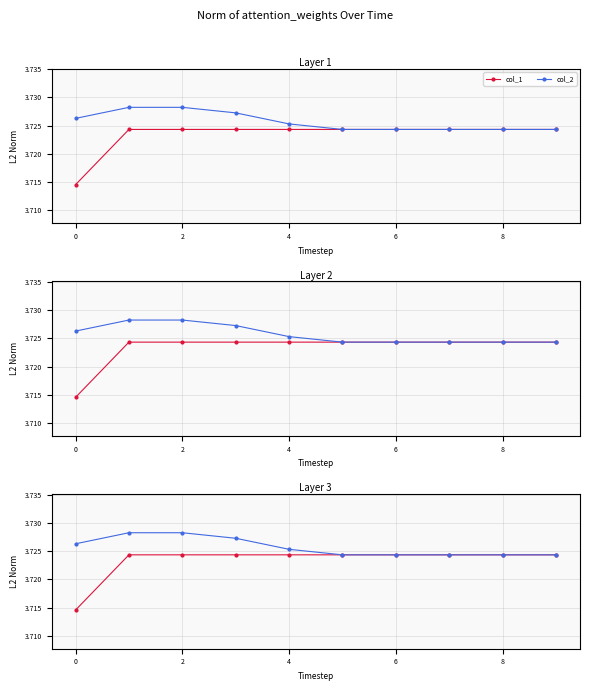

The col_1 series shows 3.7 at 0. True or false?

True